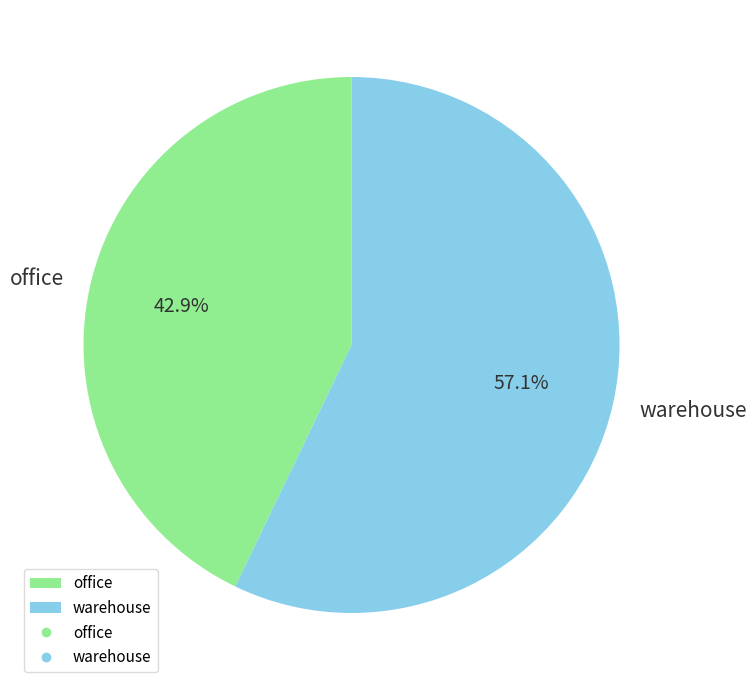

Does any single category account for the majority?

Yes